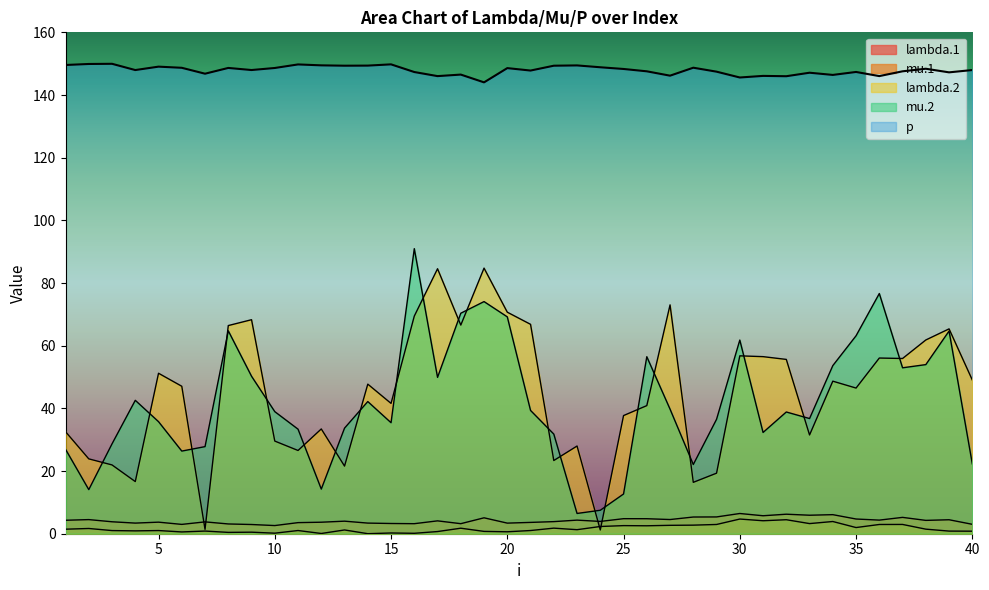

Rank the series by their maximum value, from highest to lowest.

p, mu.2, lambda.2, lambda.1, mu.1